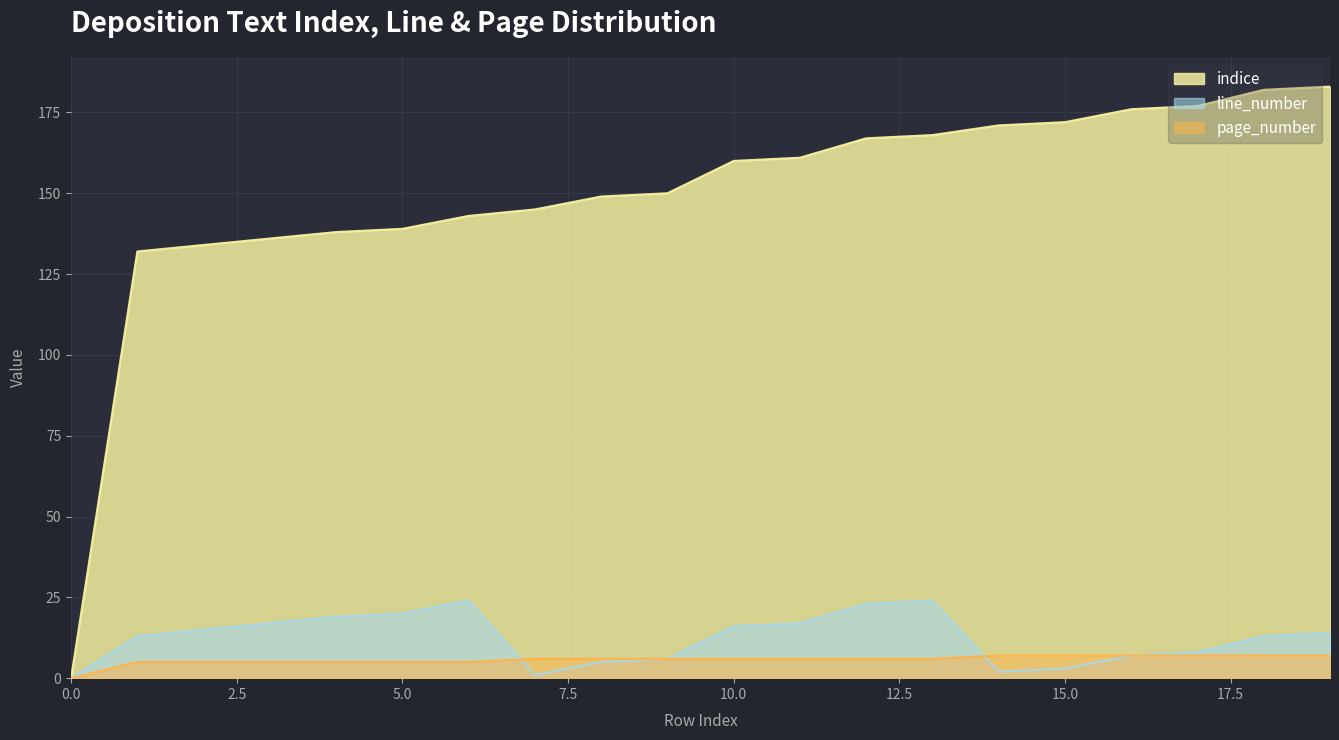

Between 8 and 17, which is larger?

17